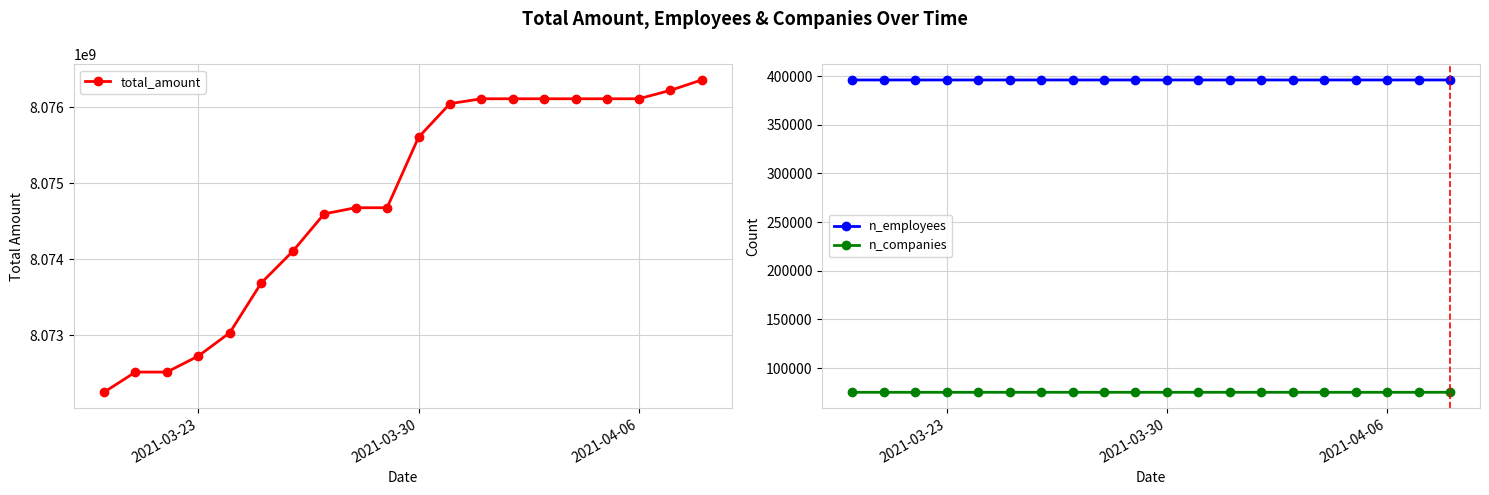

True or false: n_employees has more than 1 points higher than both neighbors.

False